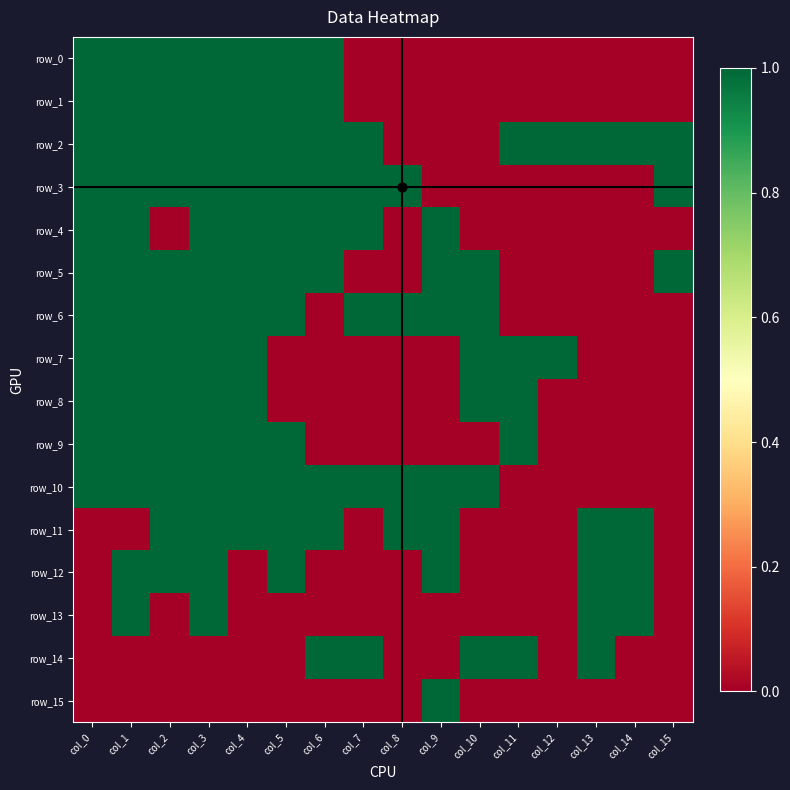

Is the value of row_7 at col_11 greater than the value of row_13 at col_11?

Yes